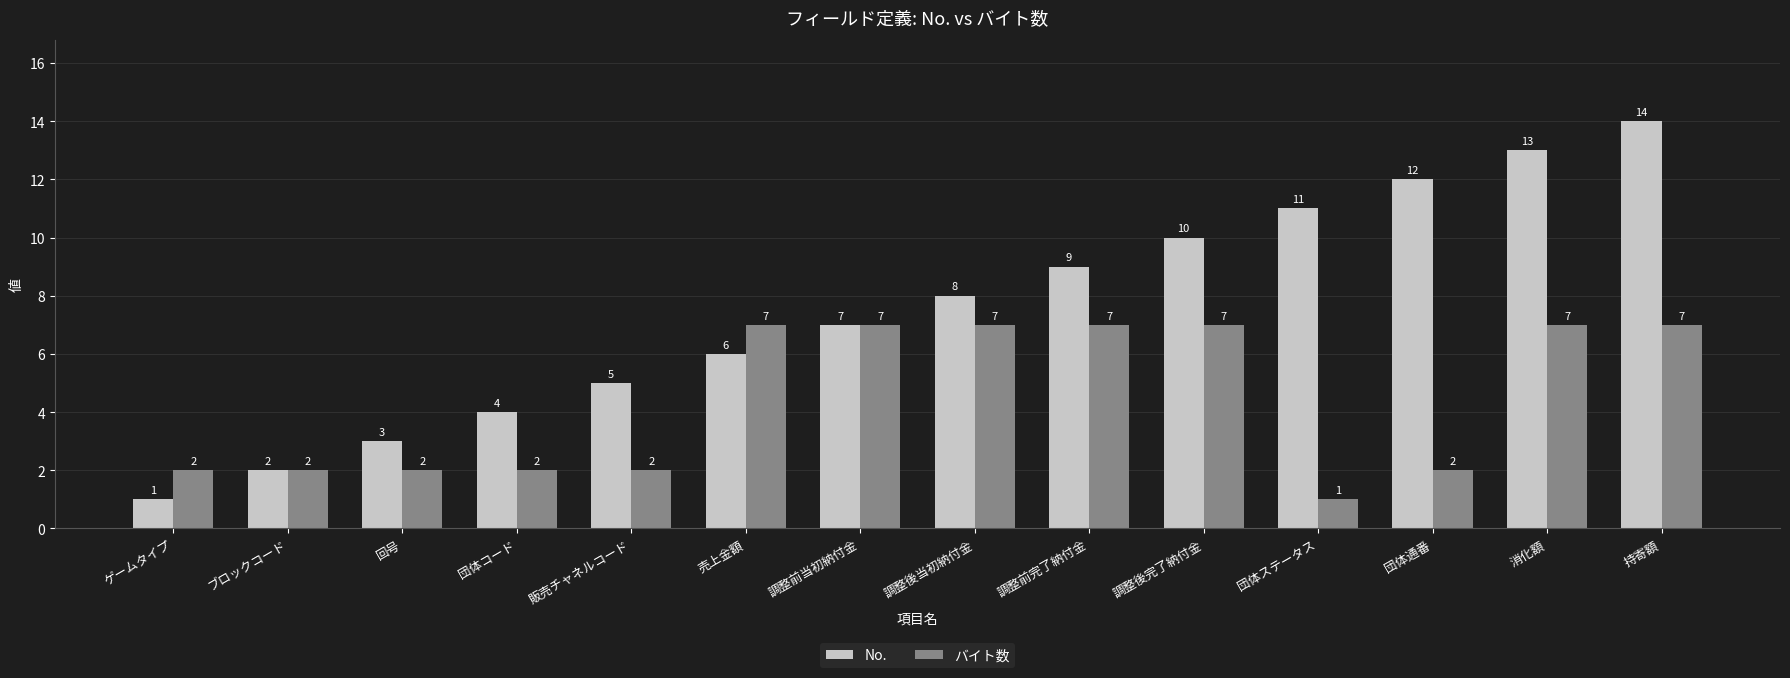

What is the value of the No. bar at the 4th from the left?

4